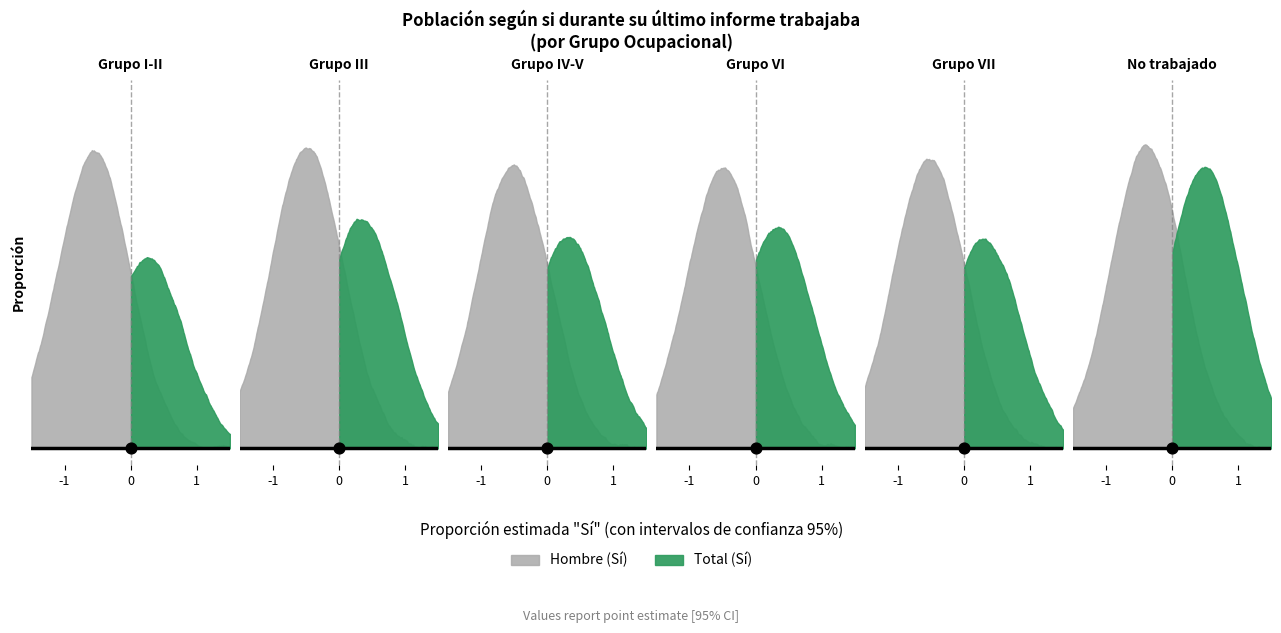

Which series has the largest total across all categories?

hombre_no